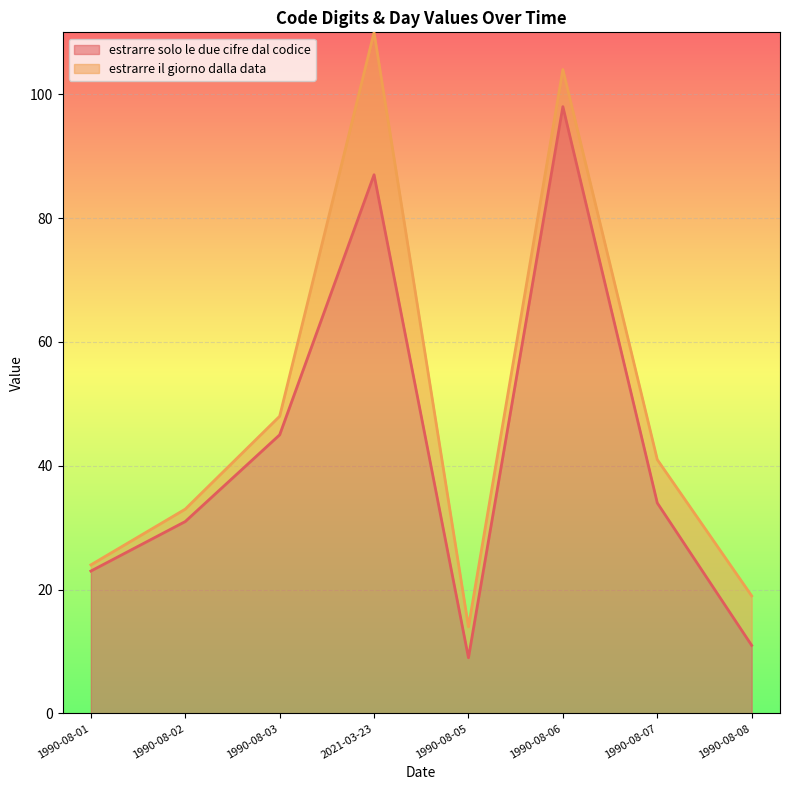

Reading left to right, extract all data points from this chart.

23	31	45	87	9	98	34	11